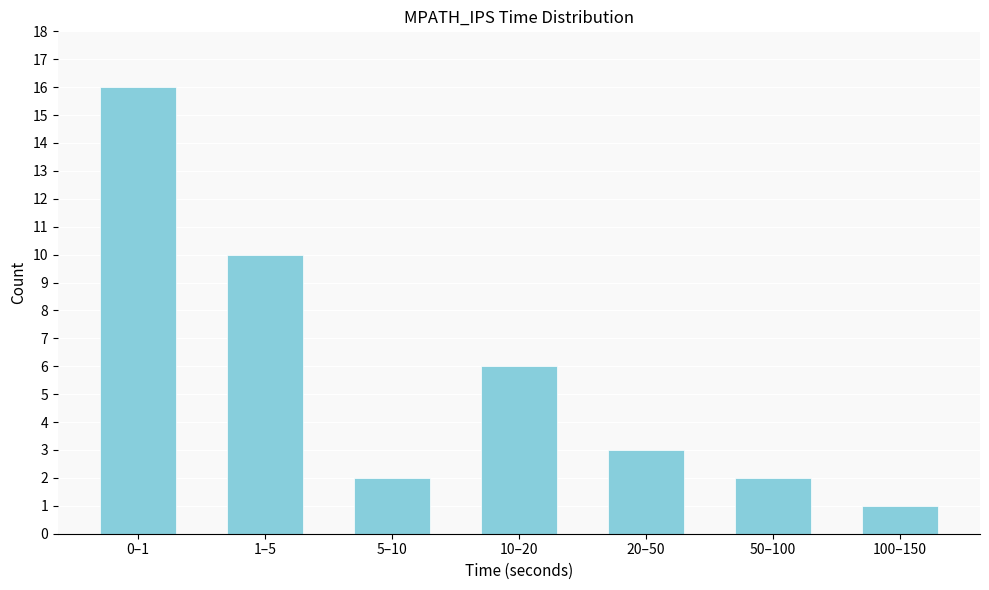

Reading right to left, transcribe all the data shown in this chart.

1	2	3	6	2	10	16